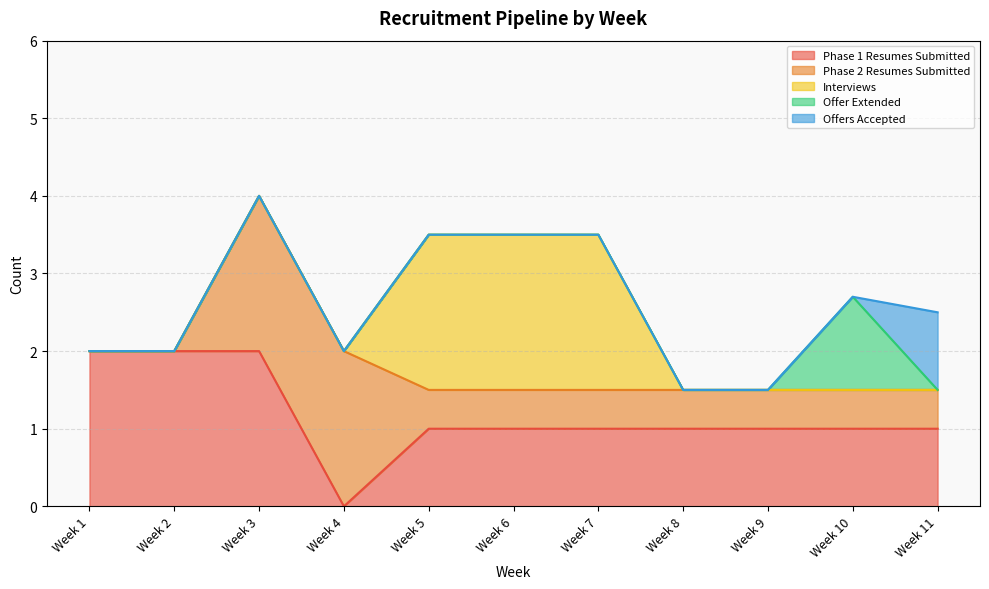

How many intersections are there between Offer Extended and Phase 1 Resumes Submitted?

2